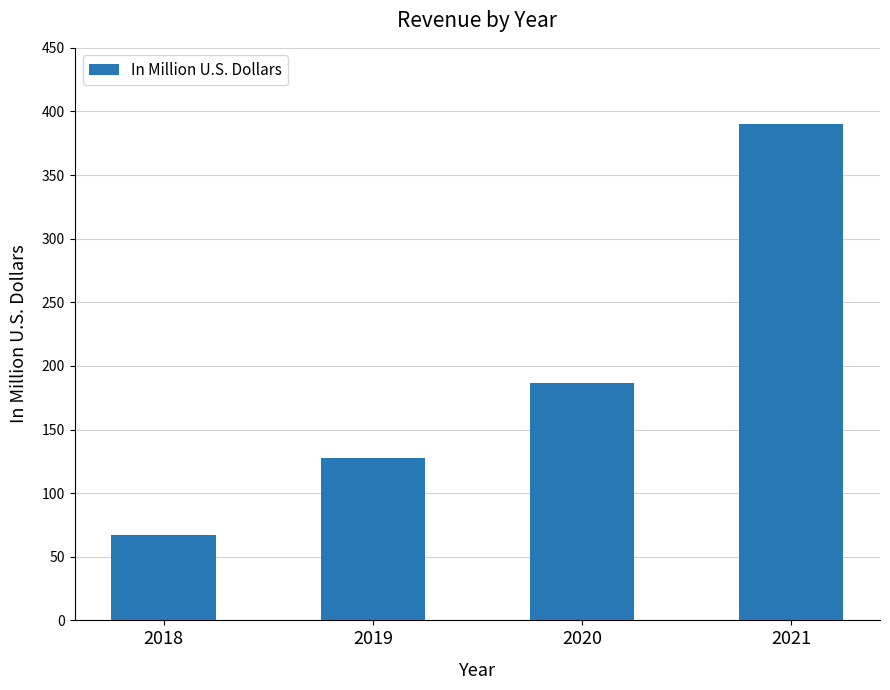

Reading right to left, transcribe all the data shown in this chart.

390.0	186.3	127.3	67.2